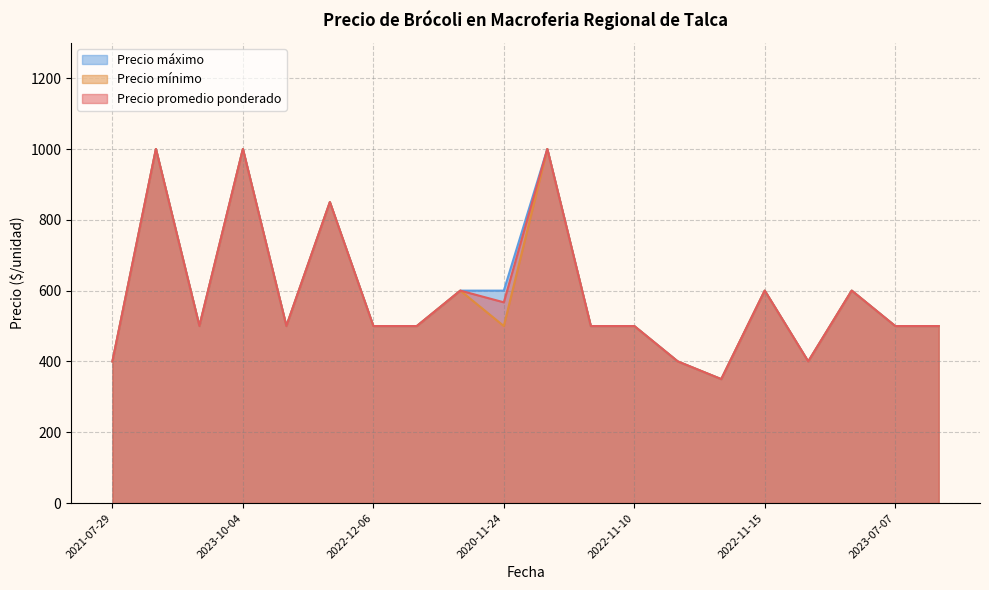

What are all the series names shown in the legend?

Precio máximo, Precio mínimo, Precio promedio ponderado